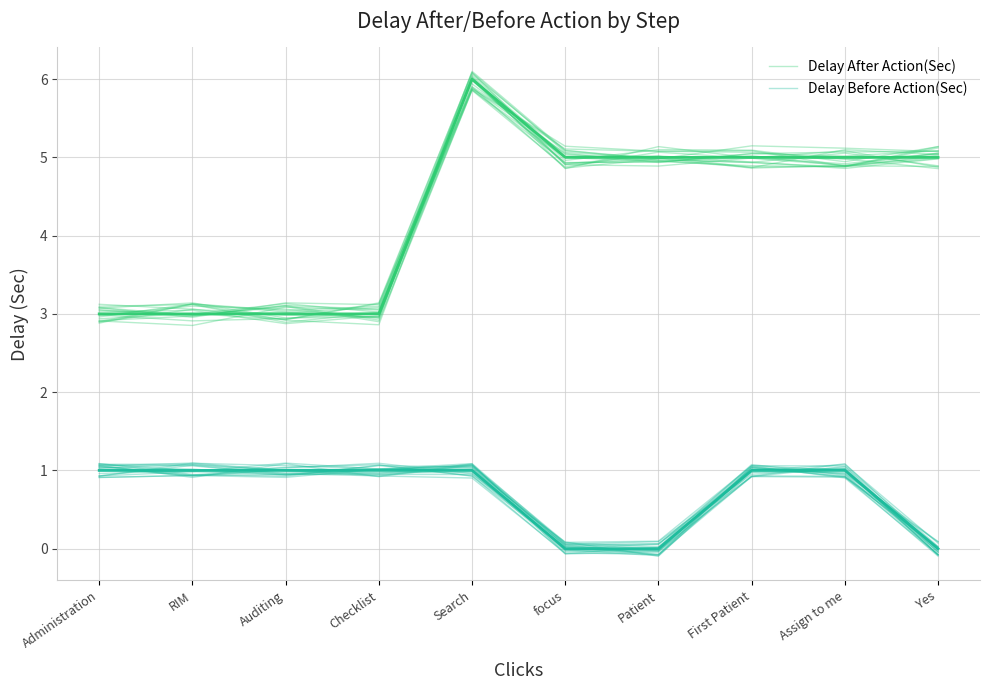

What is the difference between the maximum and second lowest values in the Delay After Action(Sec) series?

2.8